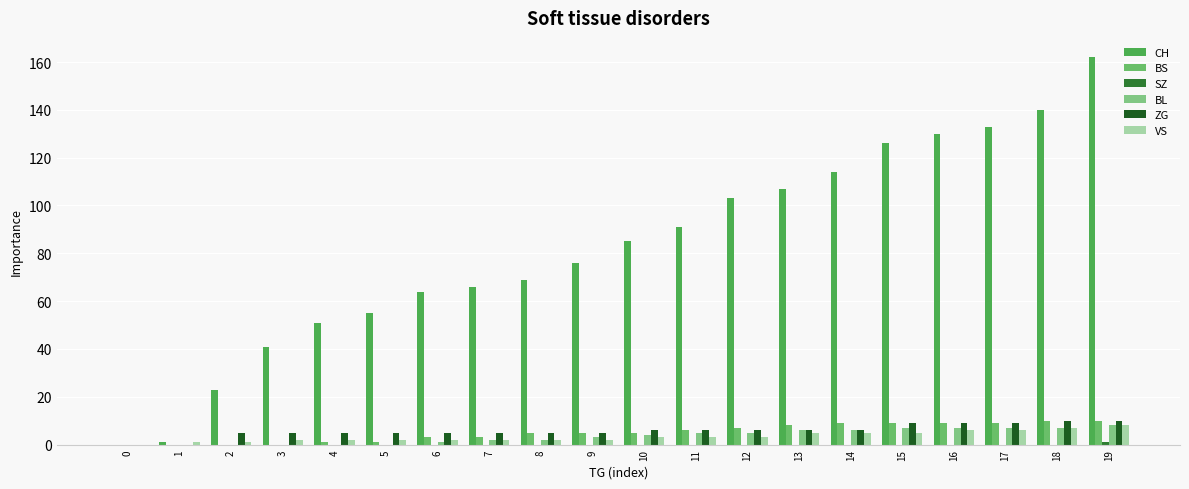

At which category is the sum across all series the highest?

19